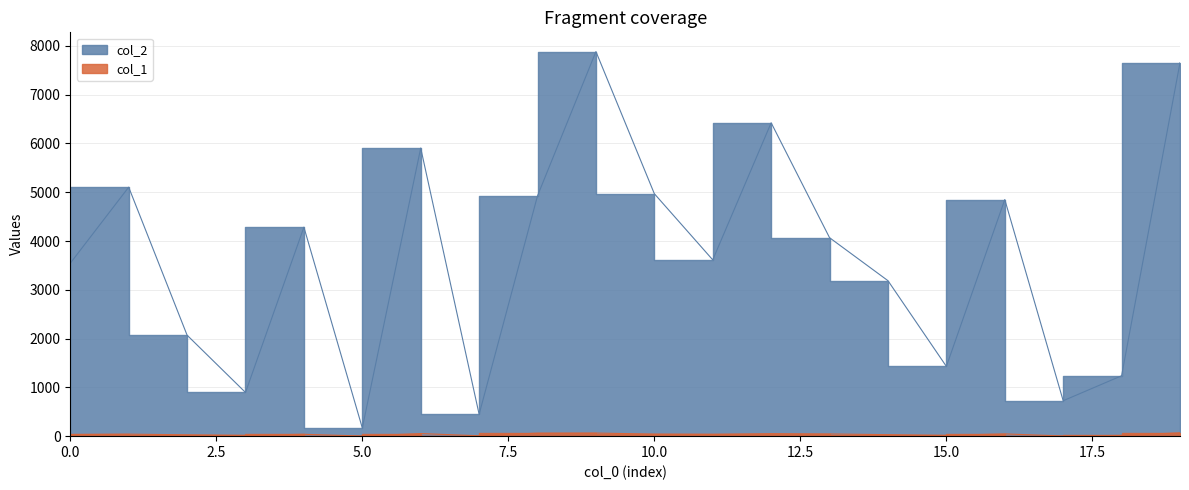

Does the chart display data point markers on the line(s)?

No